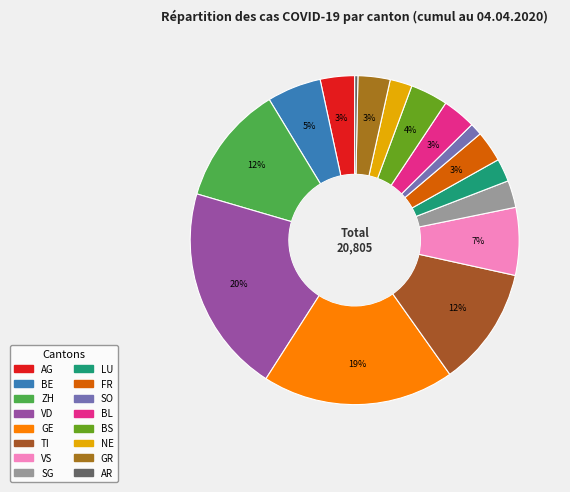

Does AR account for over 50% of the chart?

No